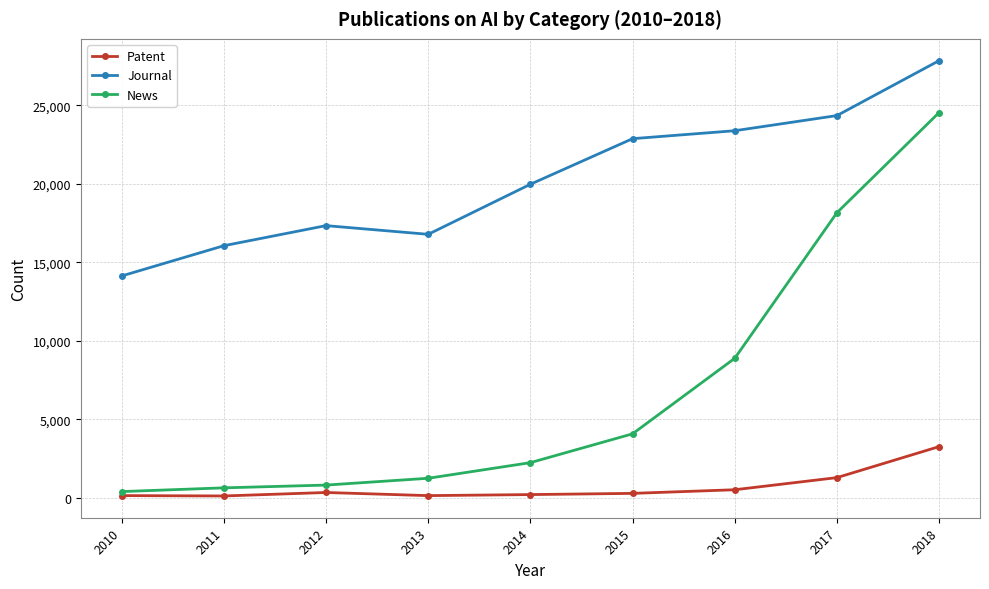

True or false: Journal has more than 0 points higher than both neighbors.

True